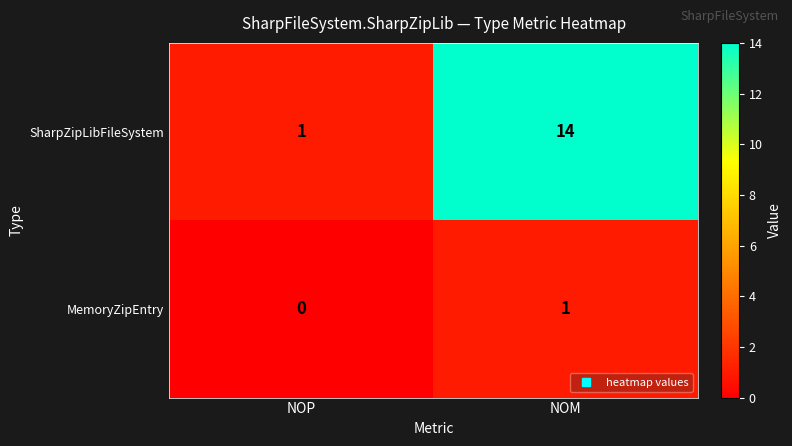

How many categories are shown in the chart?

2